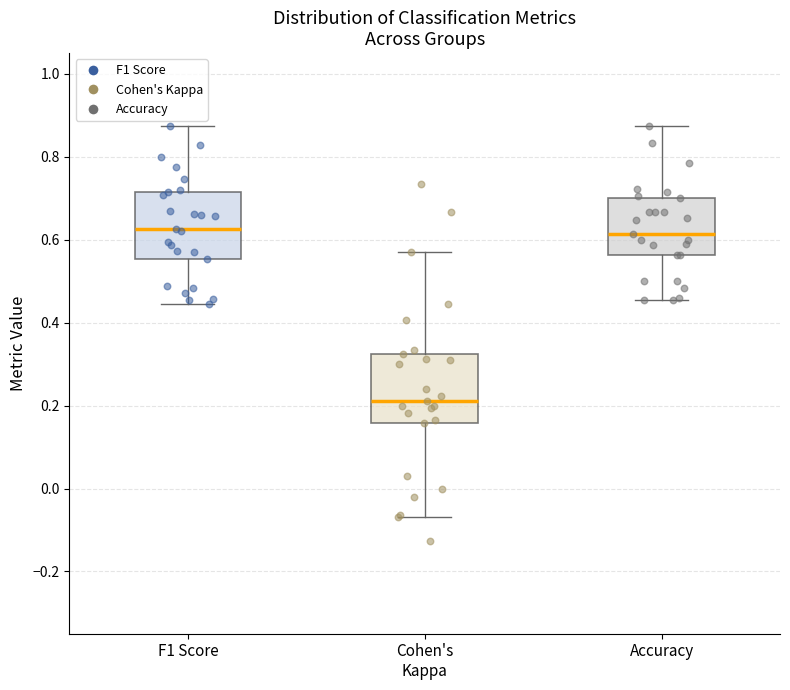

Reading left to right, read every box against the y-axis: the position of its median line, the range the box covers, and the ends of its whiskers. The values are not printed on the chart, so give them approximately, as read against the axis.

F1 Score: median 0.62, box 0.56 to 0.72, whiskers 0.44 to 0.88
Cohen's Kappa: median 0.22, box 0.16 to 0.32, whiskers -0.06 to 0.58
Accuracy: median 0.62, box 0.56 to 0.70, whiskers 0.46 to 0.88